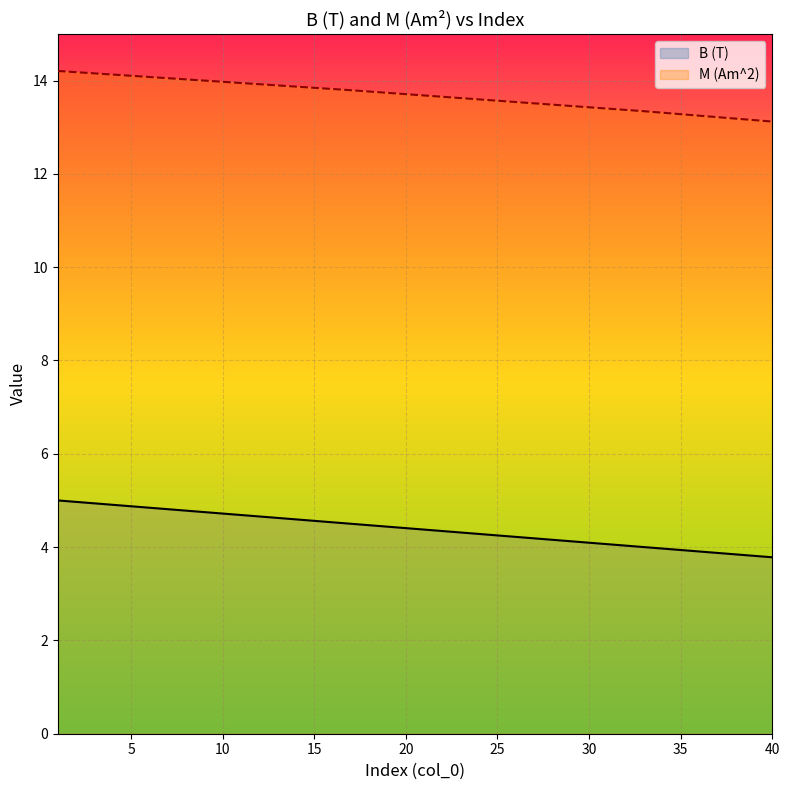

Count the number of data series in this chart.

2